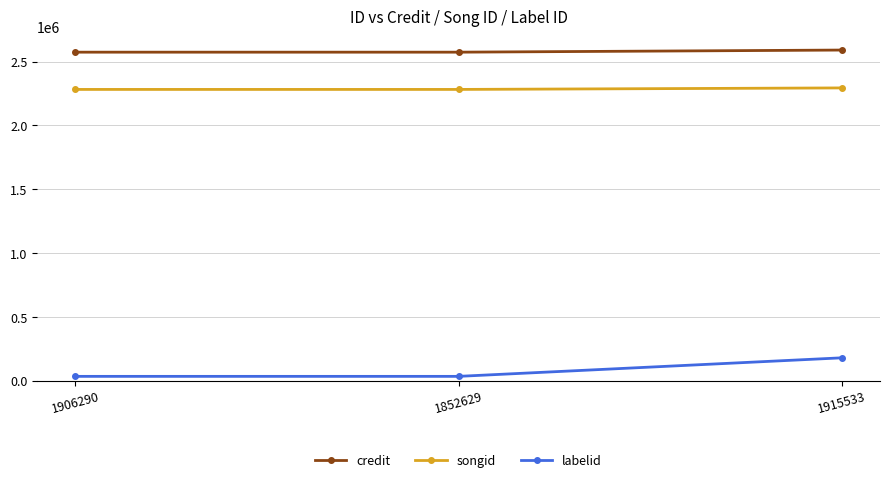

What is the label of the 3rd point from the right?

1906290